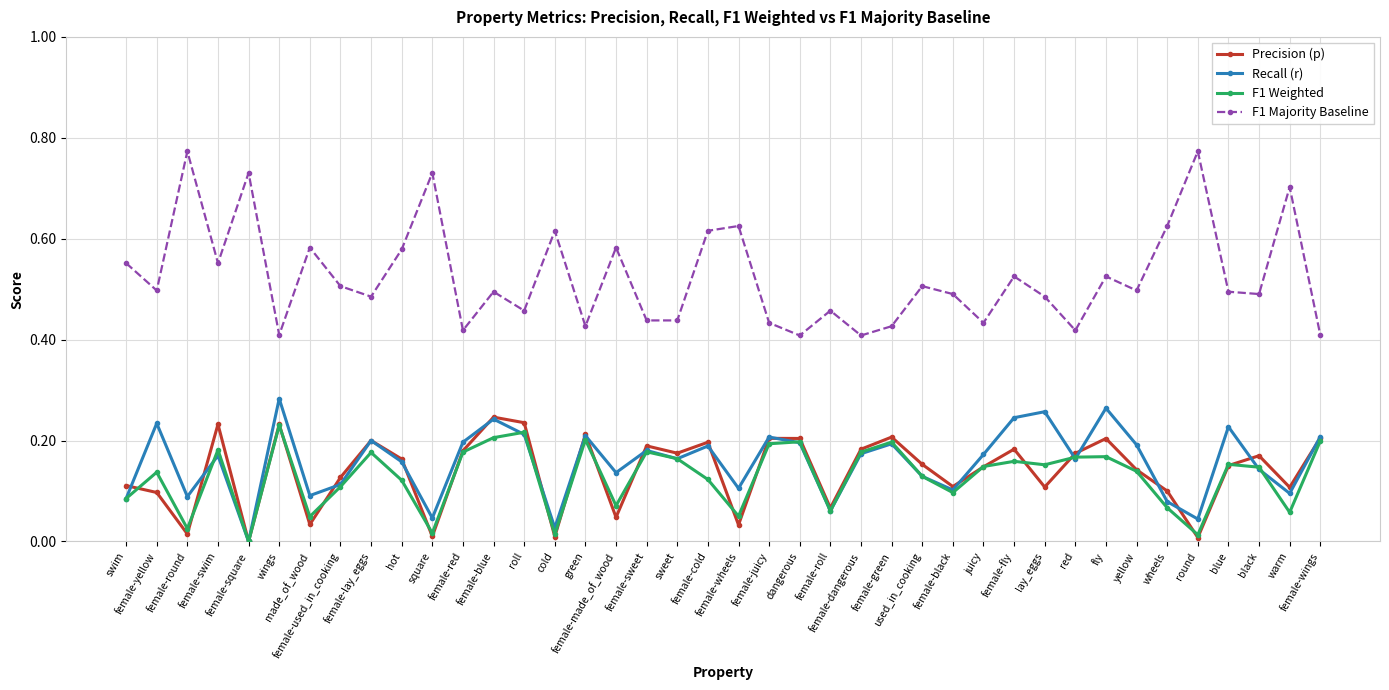

Rank the series by their maximum value, from highest to lowest.

F1 Majority Baseline, Recall (r), Precision (p), F1 Weighted